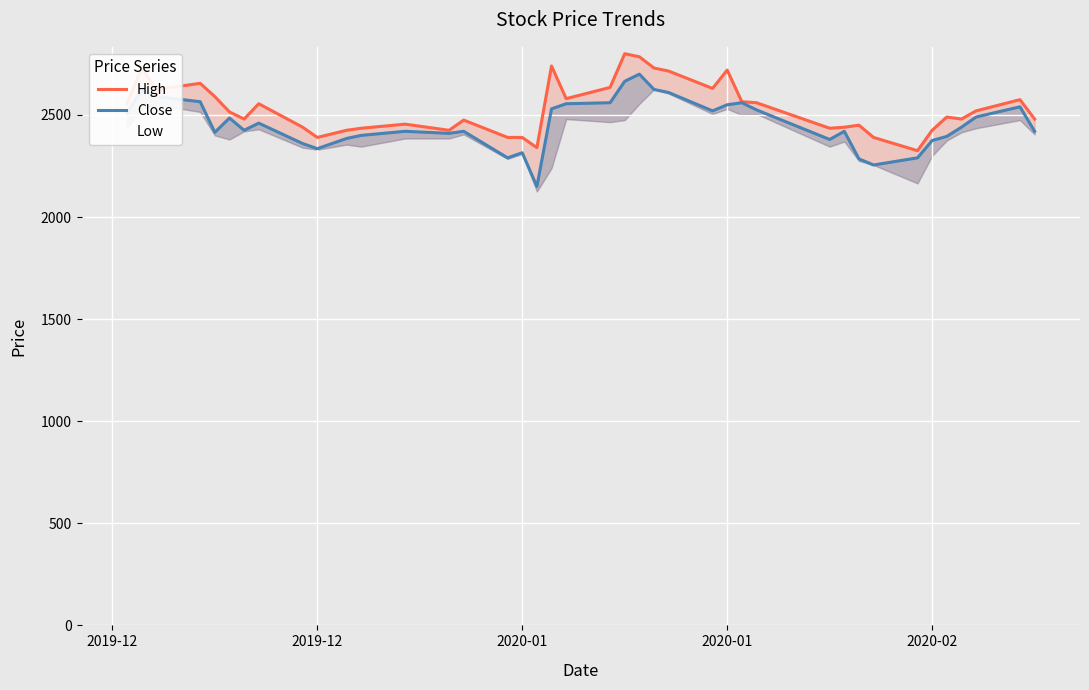

How many data points does each series have?

40